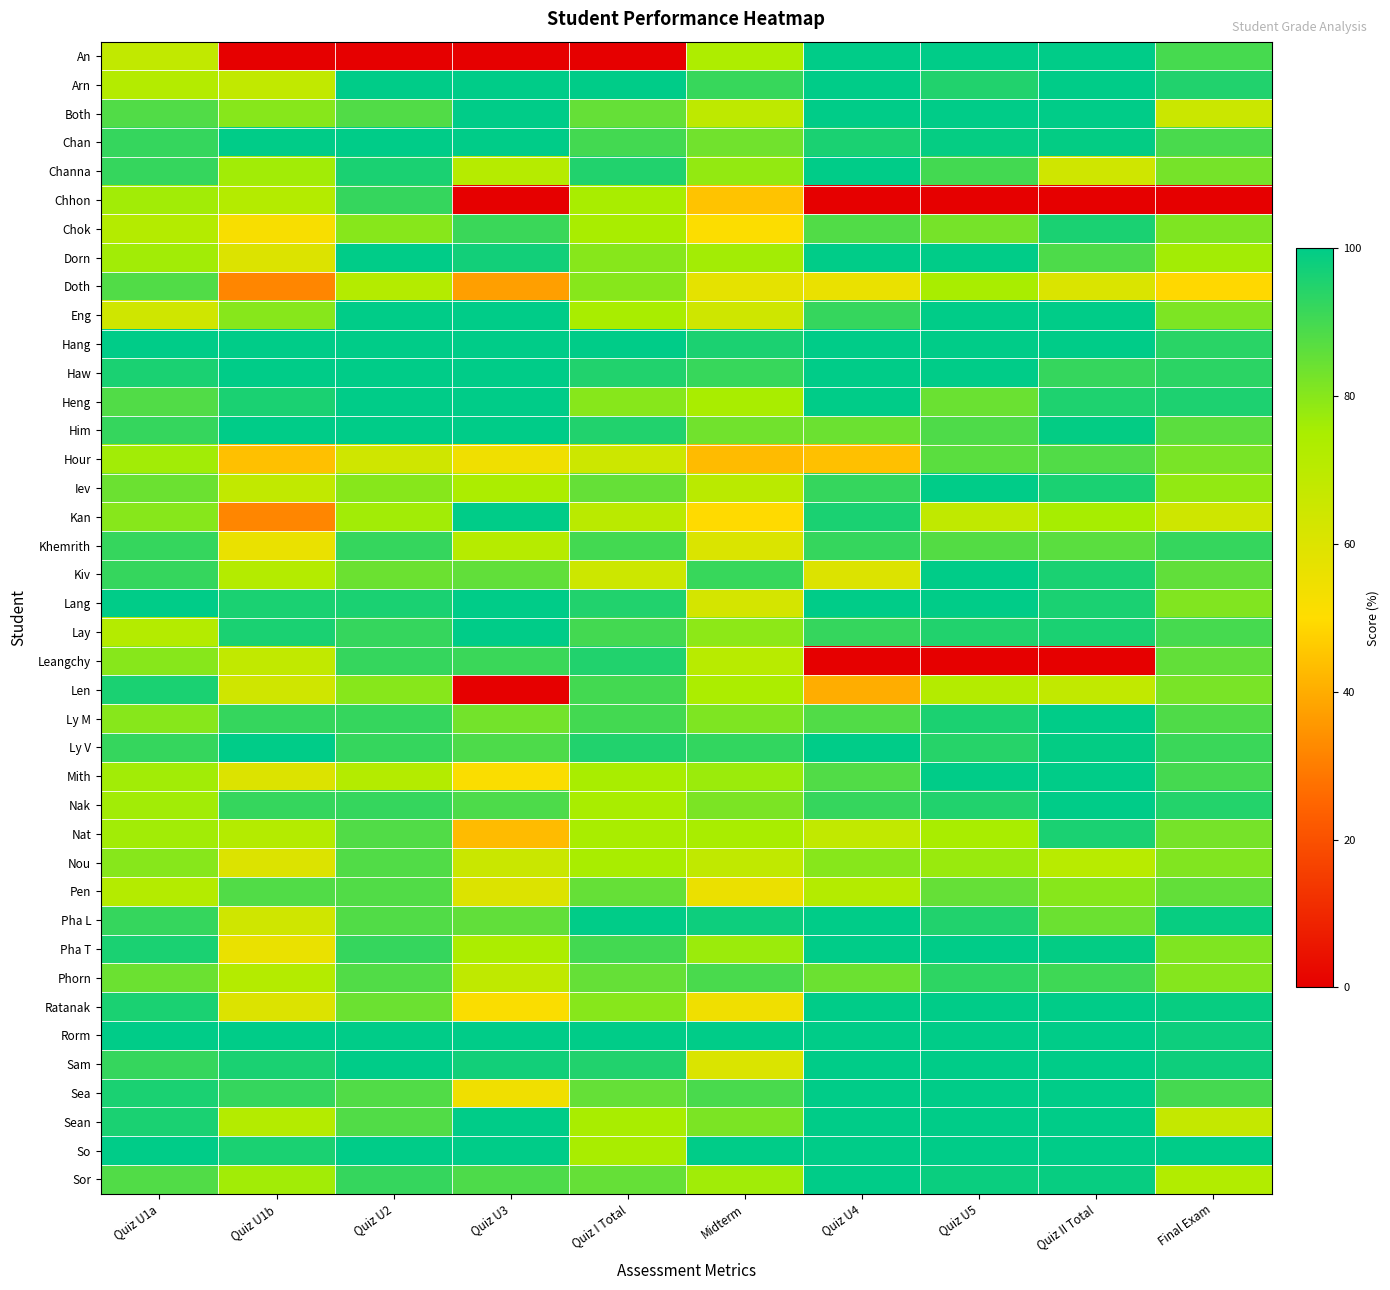

What is the spread (max minus min) of values at Quiz U3?

100.0